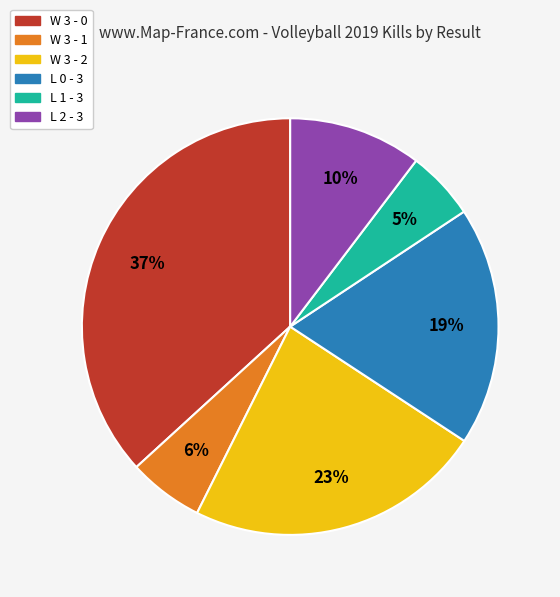

How many segments does this pie chart have?

6